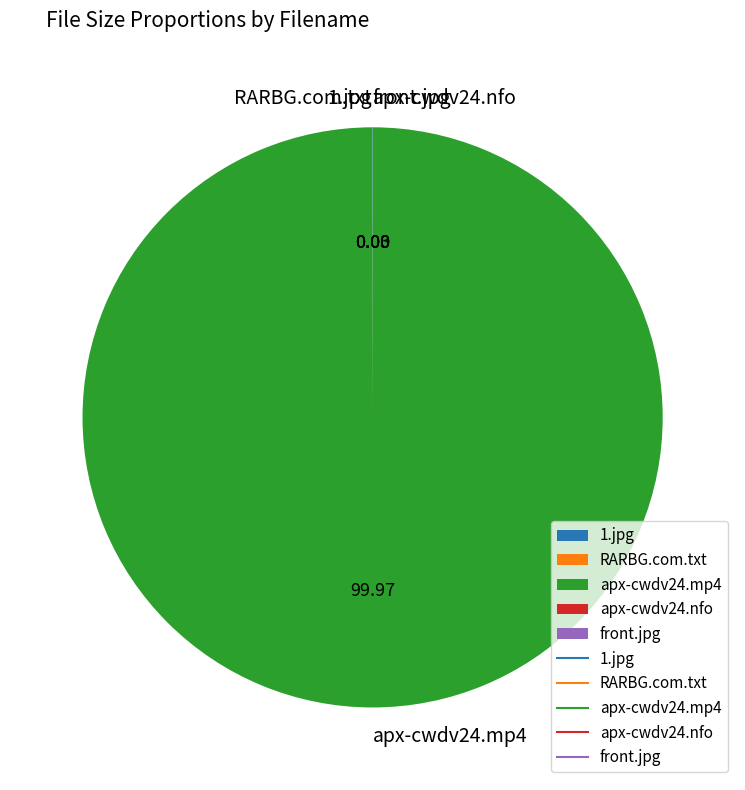

Does apx-cwdv24.mp4 account for over 50% of the chart?

Yes